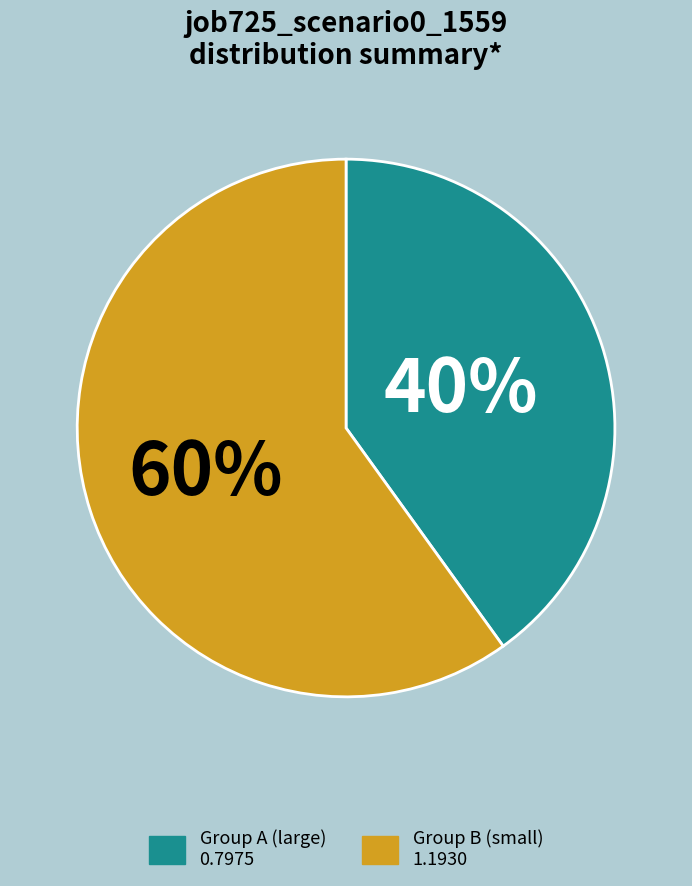

Is there a majority slice in this chart?

Yes